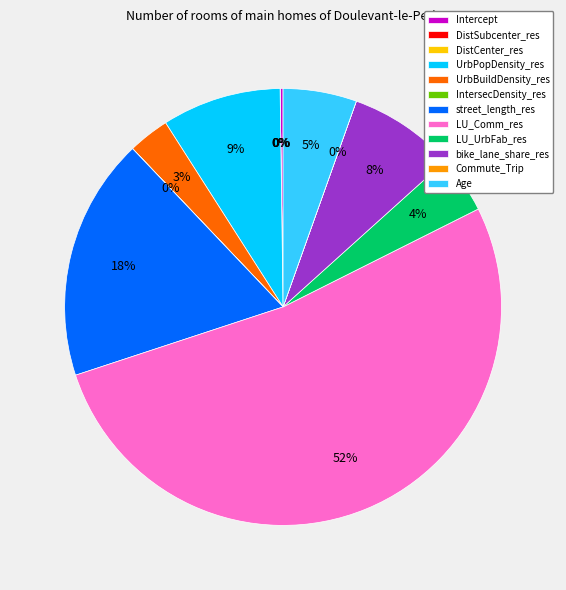

What is the majority slice?

LU_Comm_res